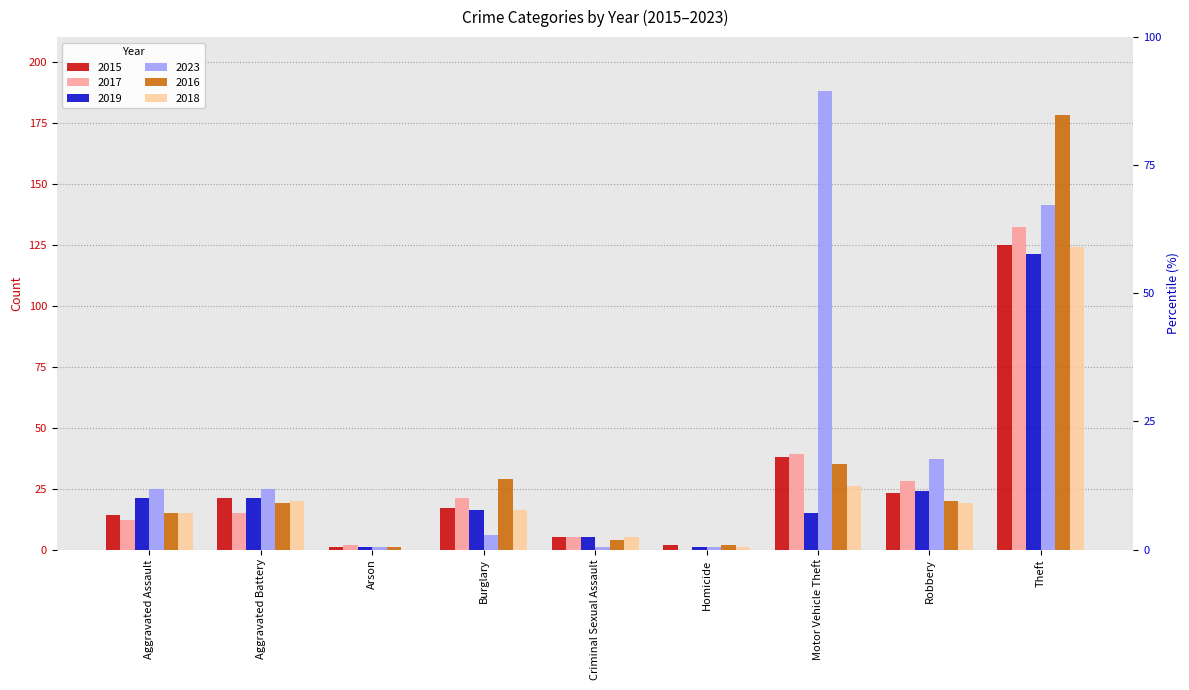

What position from the left is Aggravated Battery?

2